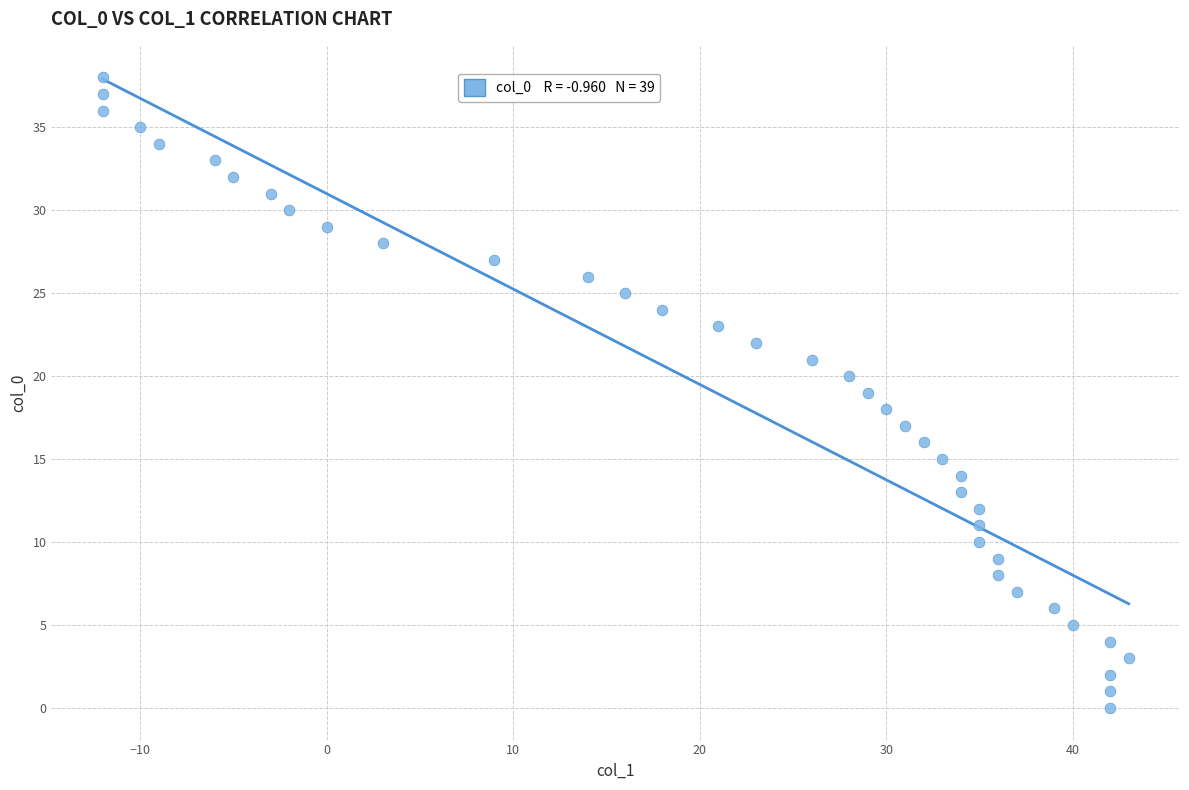

What is the range of X values (max minus min)?

55